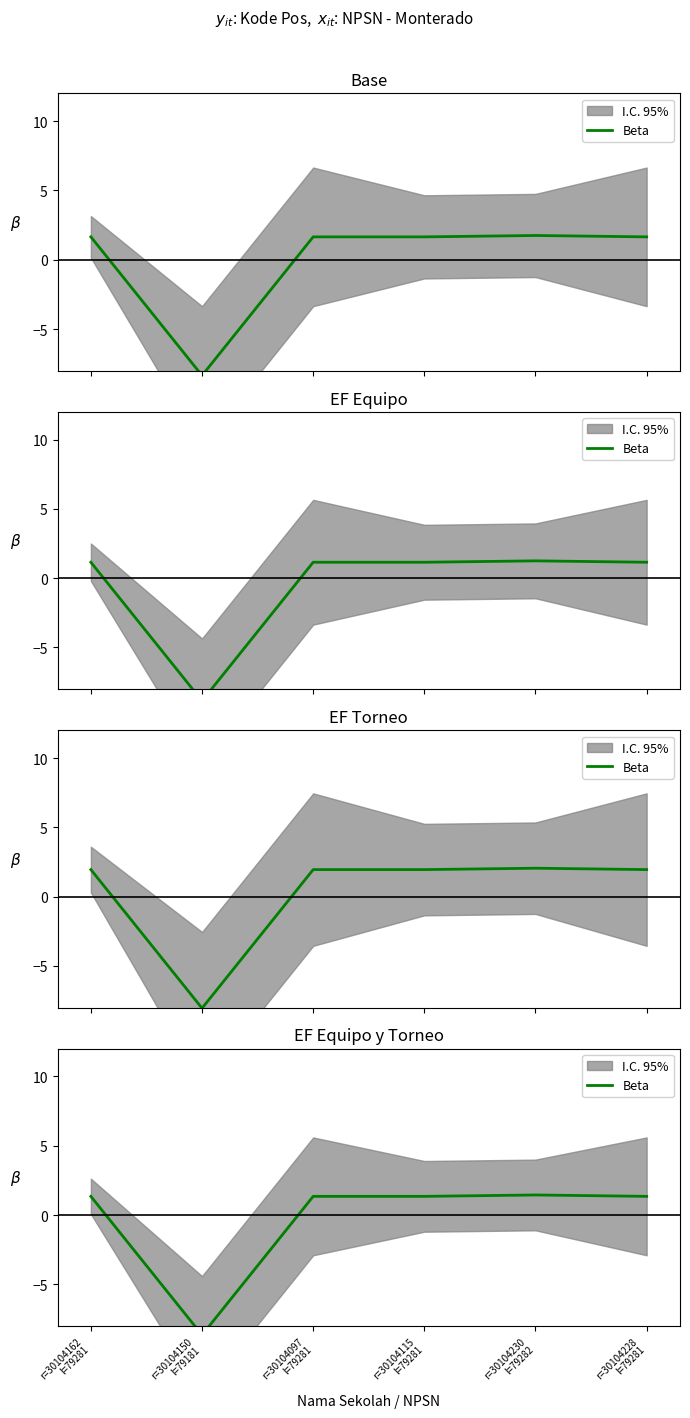

What is the difference between the maximum and second lowest values?

0.1